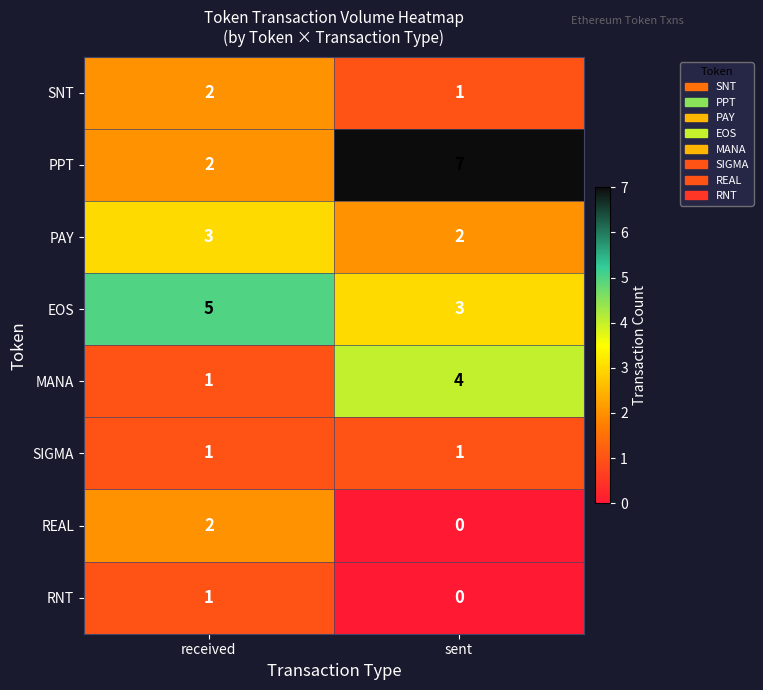

Which series has the largest total across all categories?

PPT